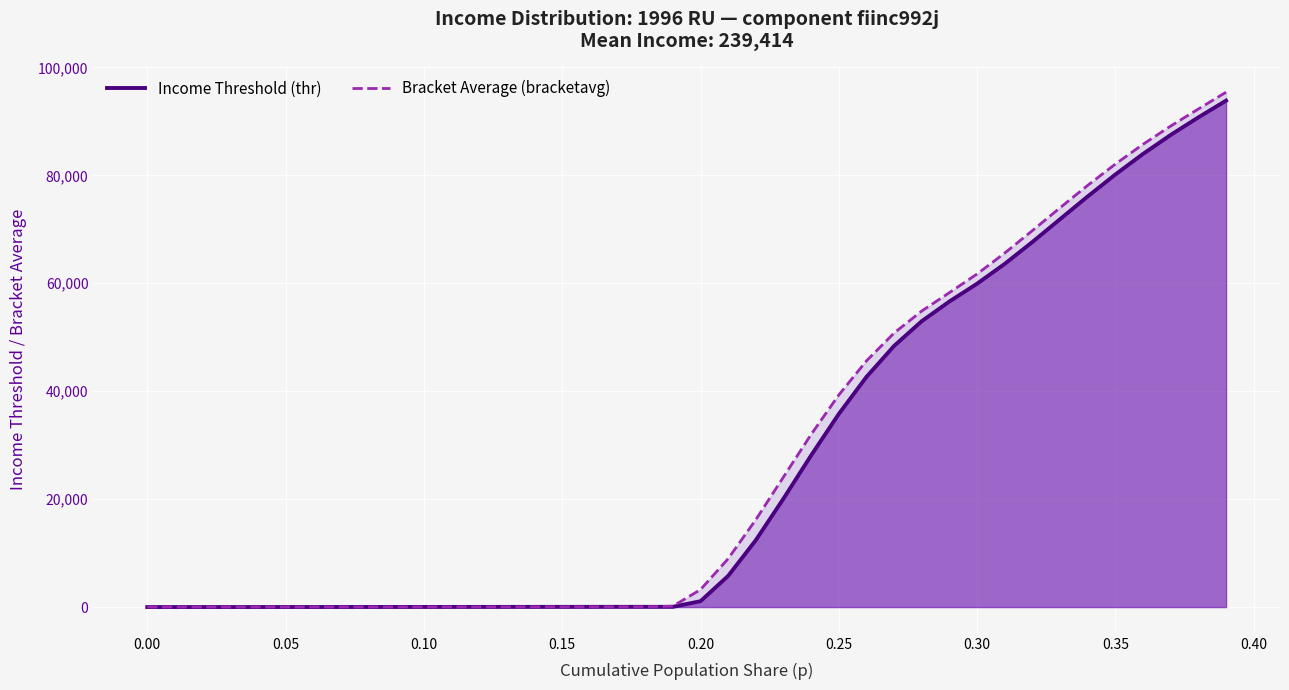

Rank the series by their average value, from lowest to highest.

thr (line), bracketavg (line)